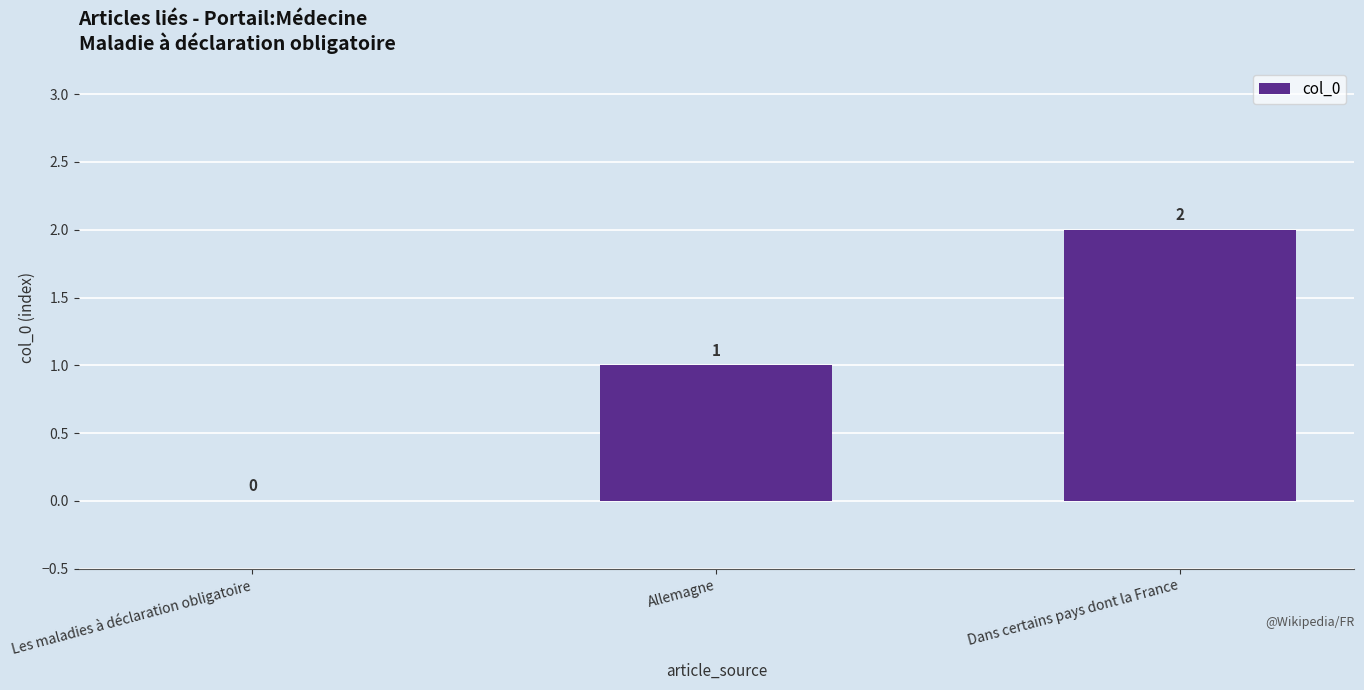

What is the greatest value displayed?

2